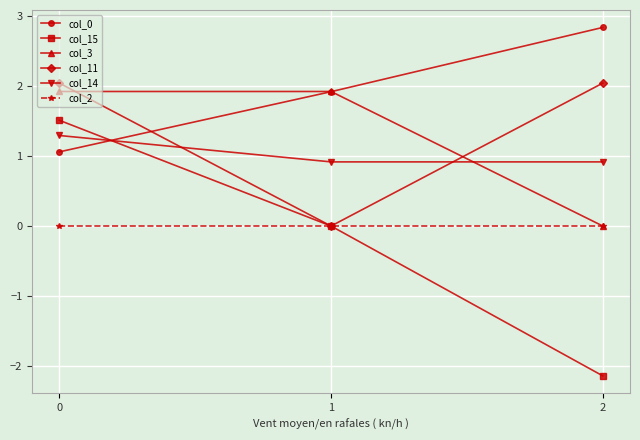

Read the col_11 value at 2.

2.0